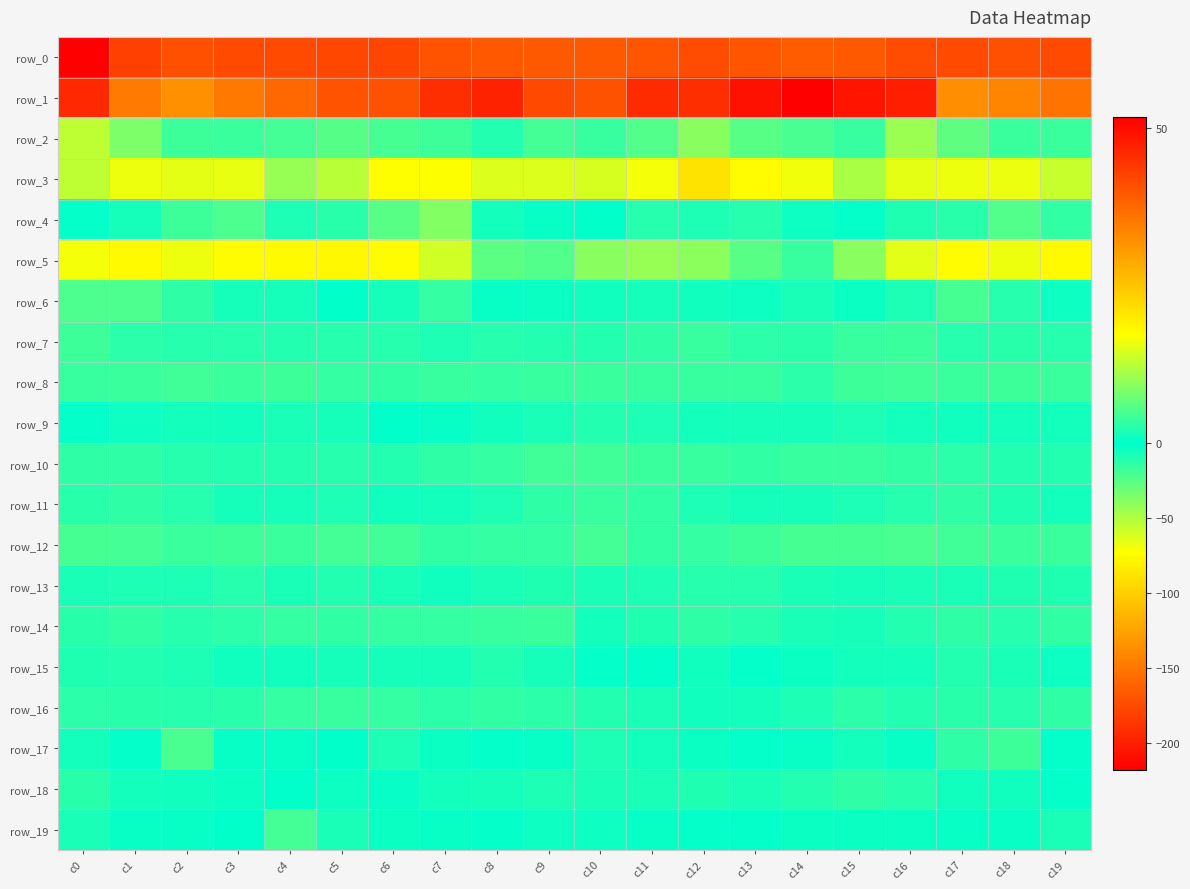

The row_8 series shows -27.8 at c10. True or false?

False